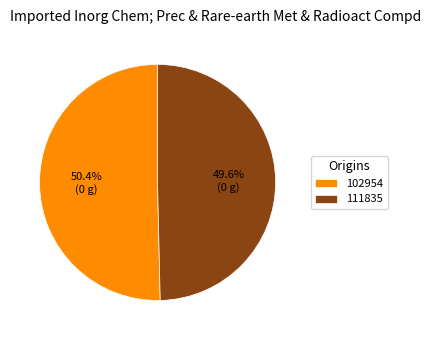

Is it true that 111835 is 56% of the pie?

False